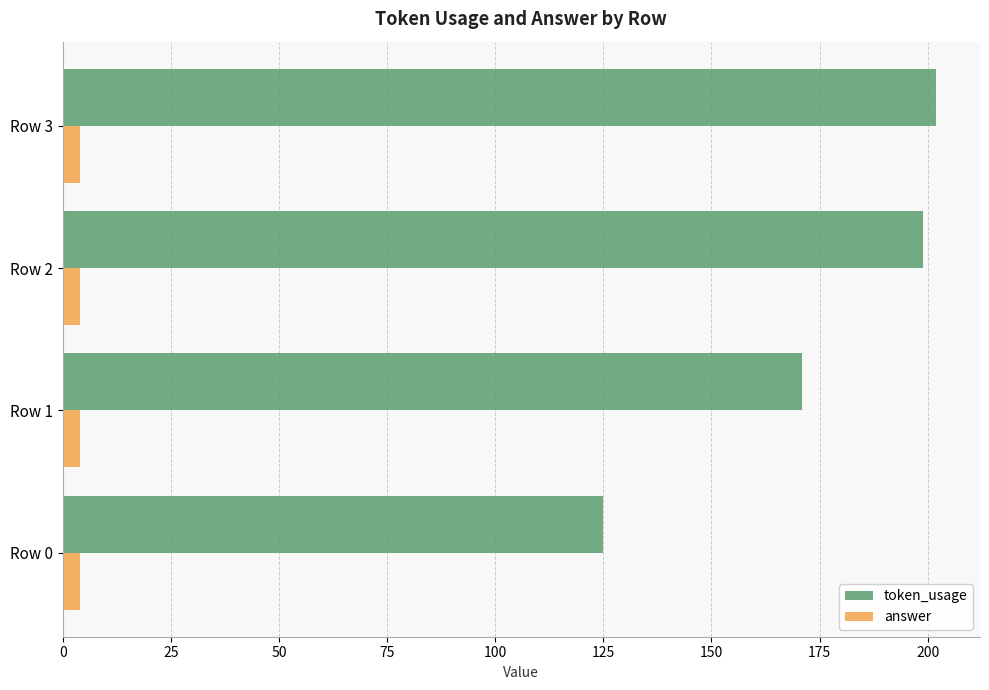

The value of token_usage at Row 3 is 202. True or false?

True